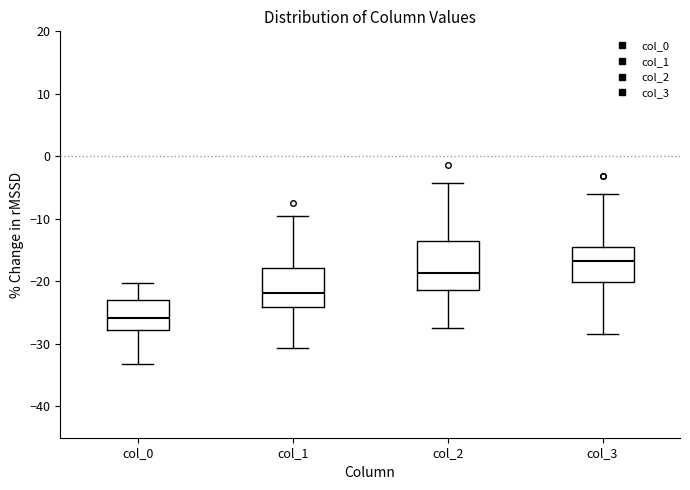

Comparing the boxes themselves (not the whiskers), which one is the tallest?

col_2